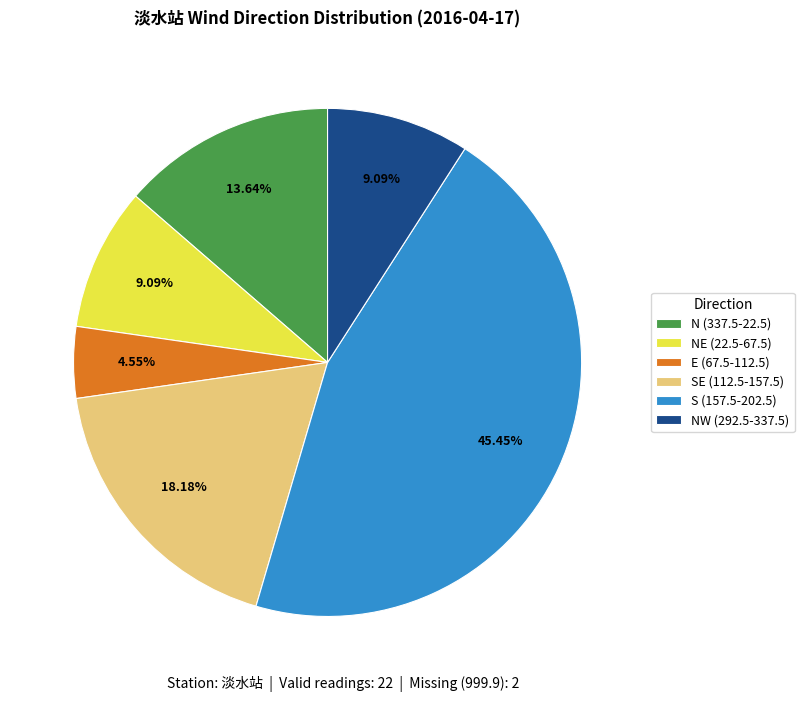

Which slice is the largest?

S (157.5-202.5)